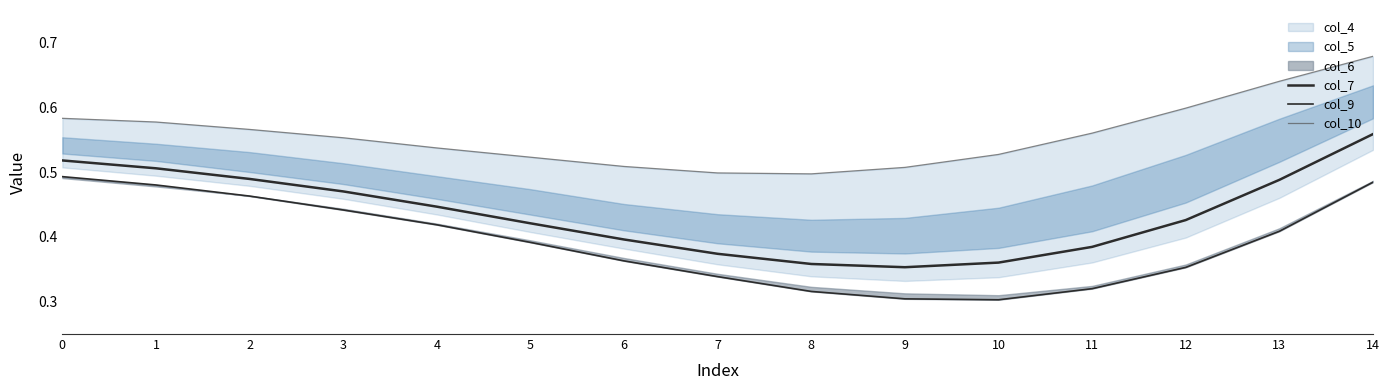

Is it true that col_9 equals 0.6 at 6?

False